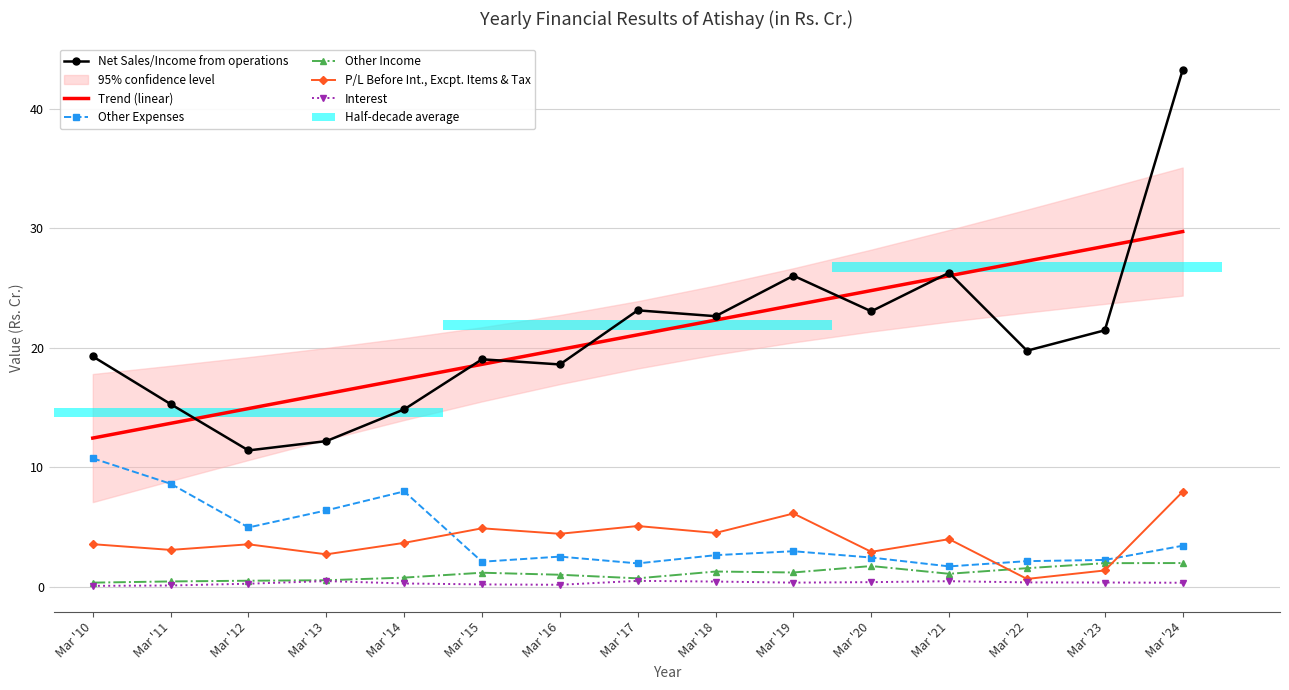

What is the sum of all Net Sales/Income from operations values?

316.2